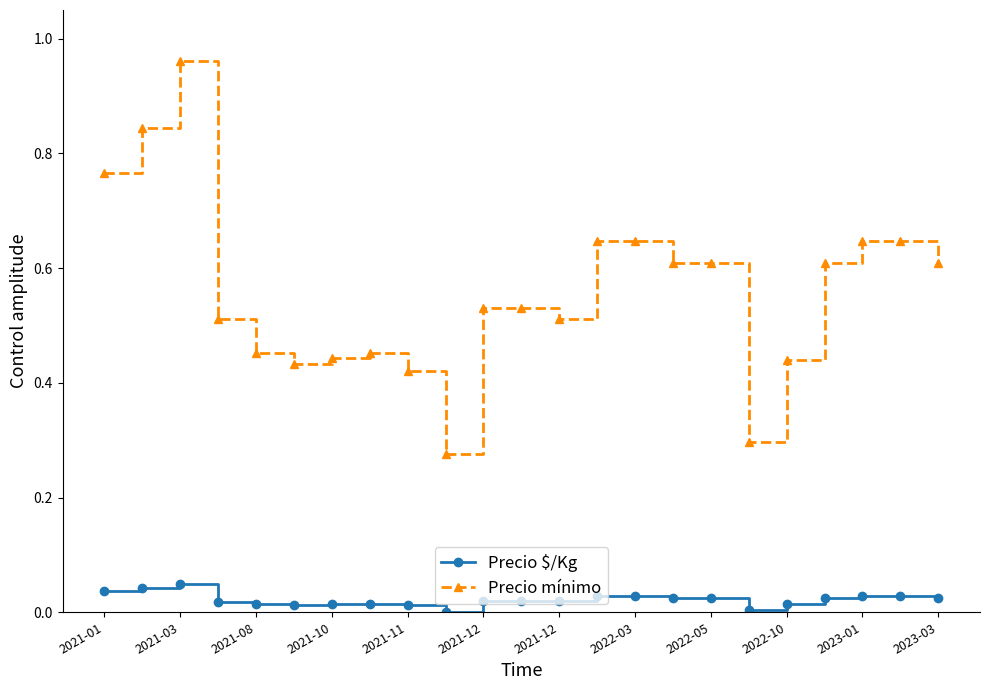

Rank the series by their maximum value, from highest to lowest.

Precio mínimo, Precio $/Kg